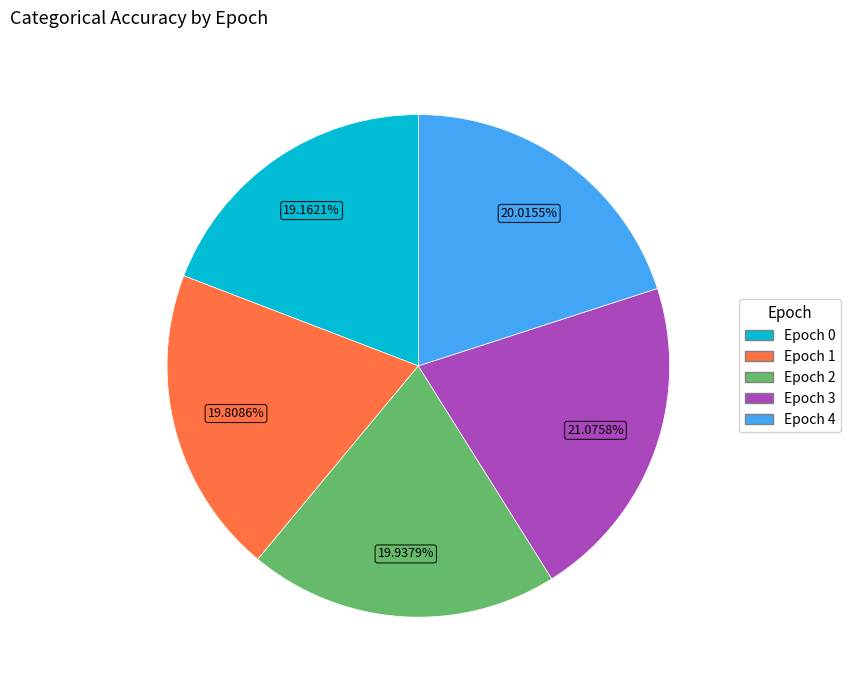

How many segments does this pie chart have?

5